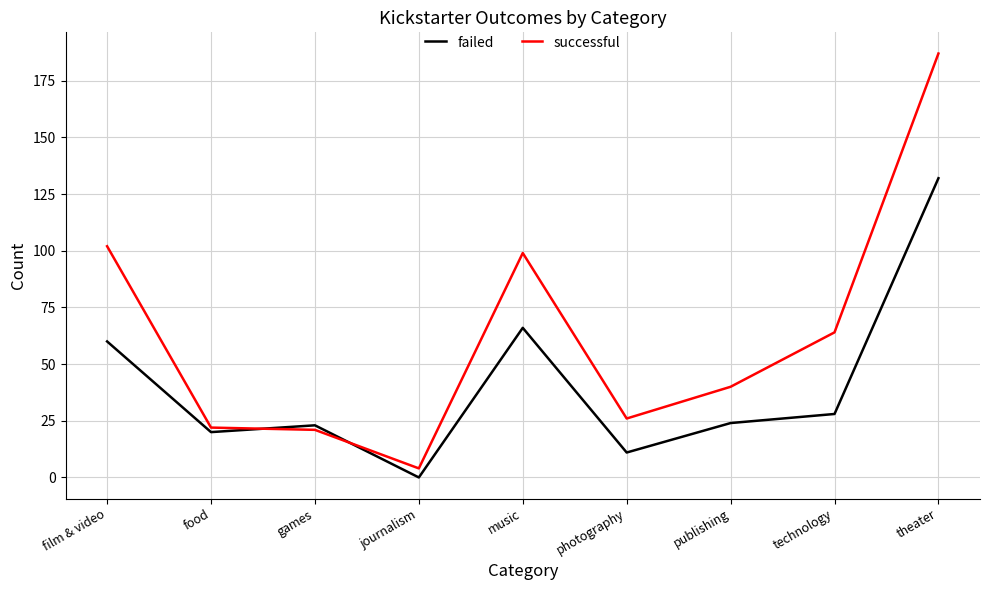

Rank the series by their average value, from highest to lowest.

successful, failed